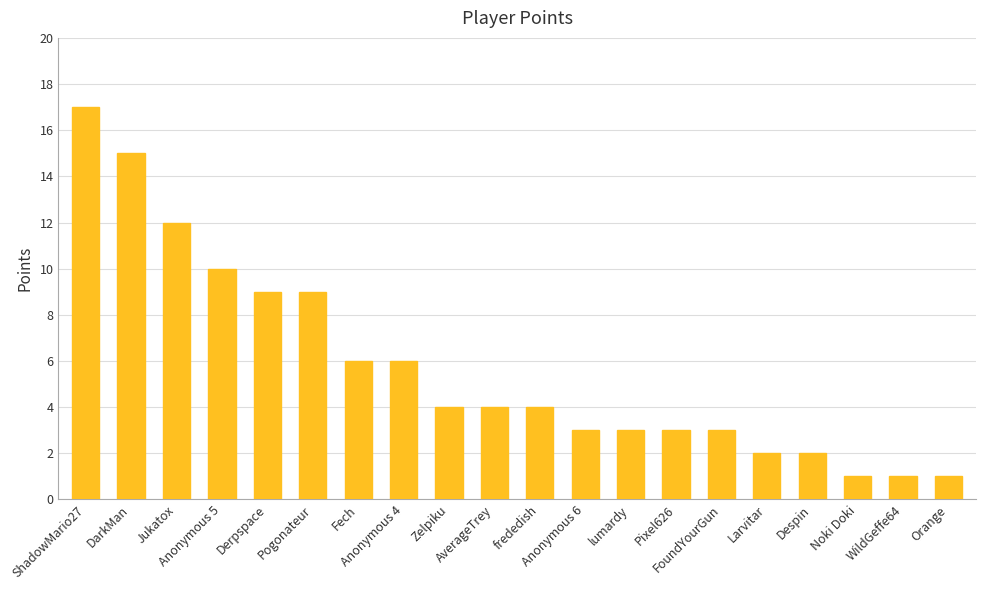

What is the greatest value displayed?

17